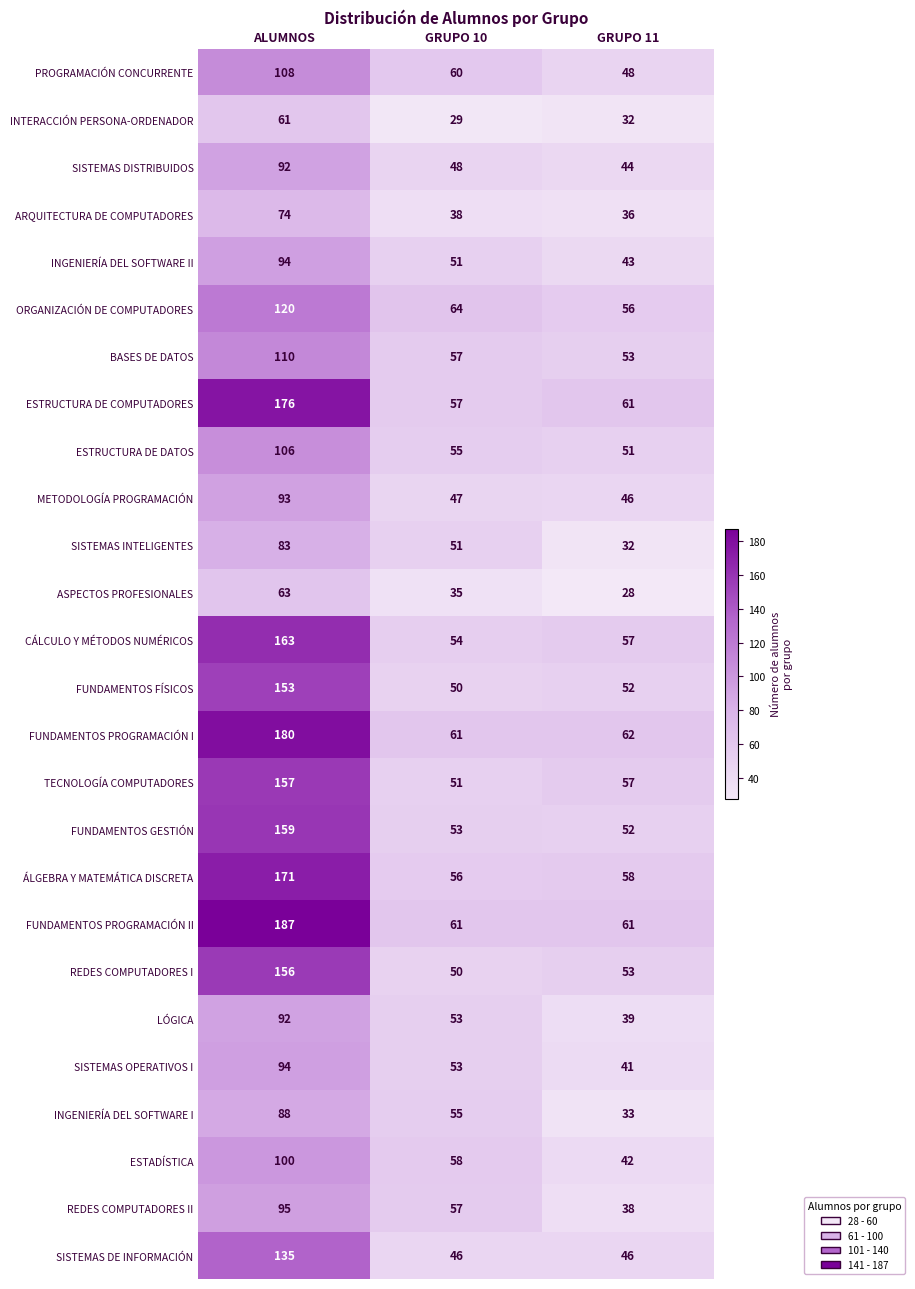

What is the difference between the second highest and minimum values in the REDES COMPUTADORES I series?

3